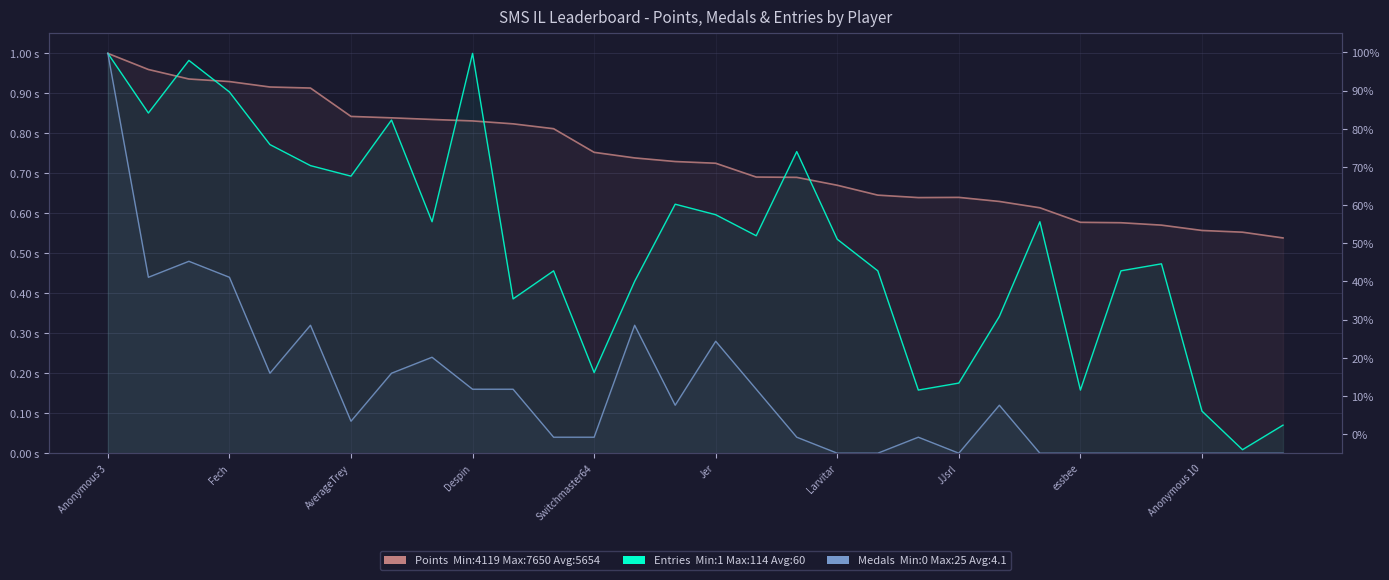

List the series in order of their peak value, highest first.

Points (norm), Entries (norm), Medals (norm)